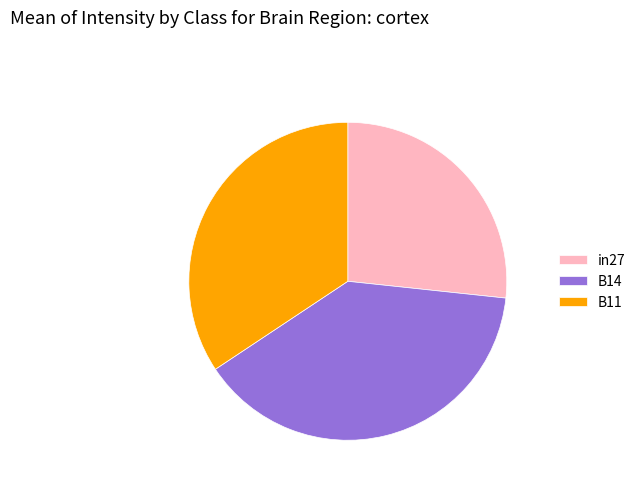

True or false: B11 accounts for 34% of the total.

True